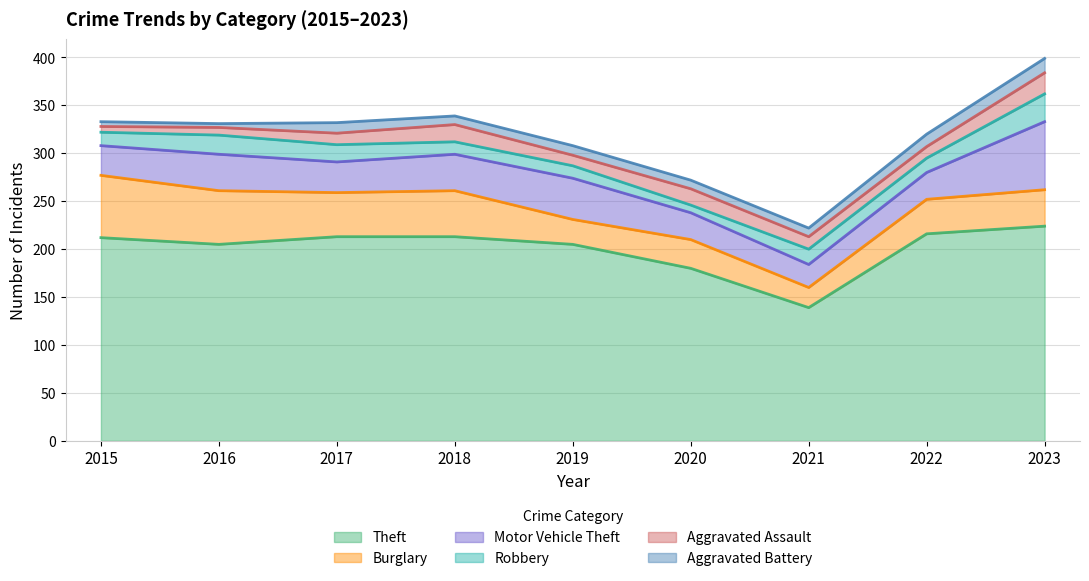

Is it true that Robbery equals 20 at 2016?

True